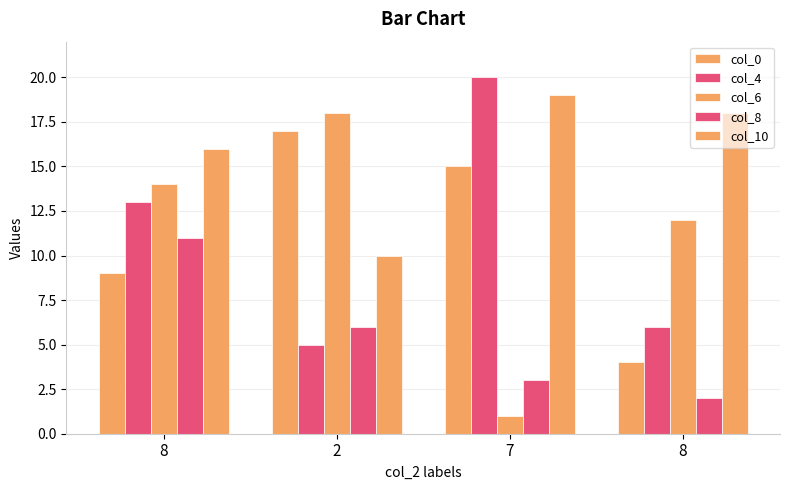

How many series are shown in this chart?

5